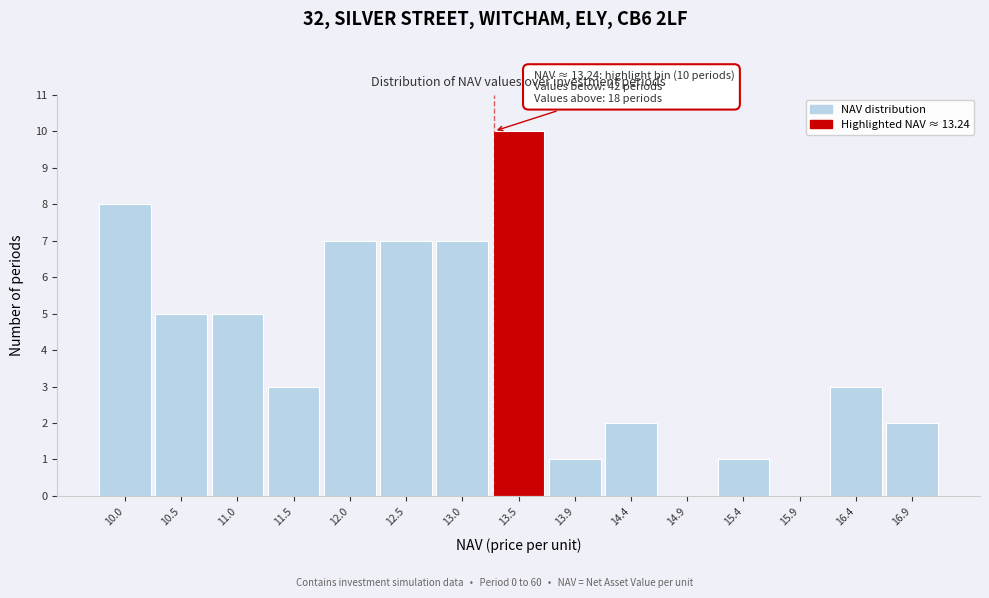

Which range on the x-axis has the tallest bar?

13.20 to 13.70